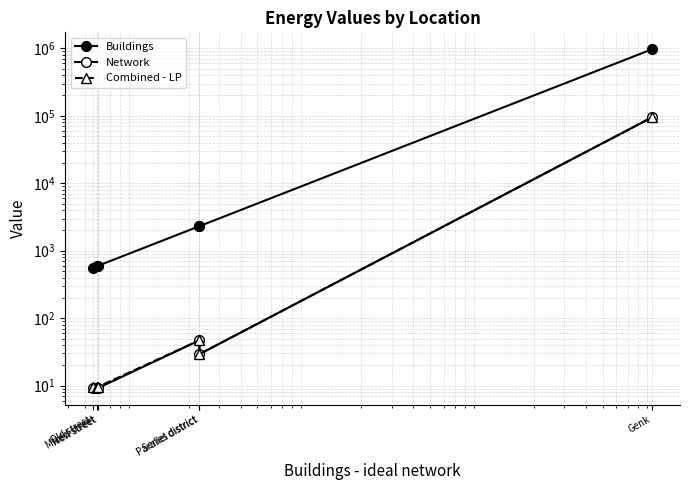

How many values in the Buildings series are below 2310?

3